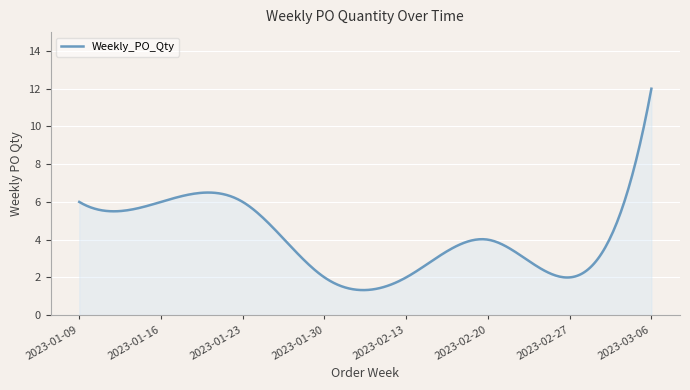

What is the greatest value displayed?

12.0